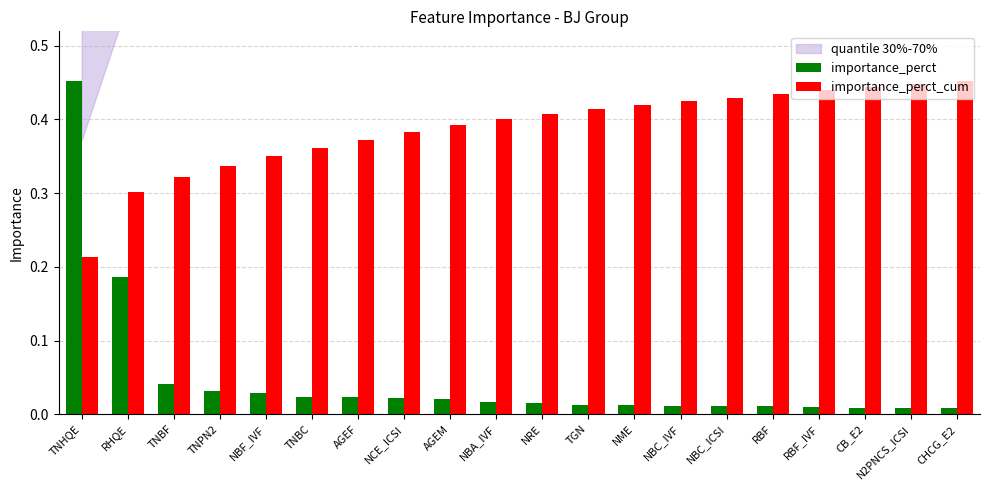

At which category is the sum across all series the highest?

TNHQE